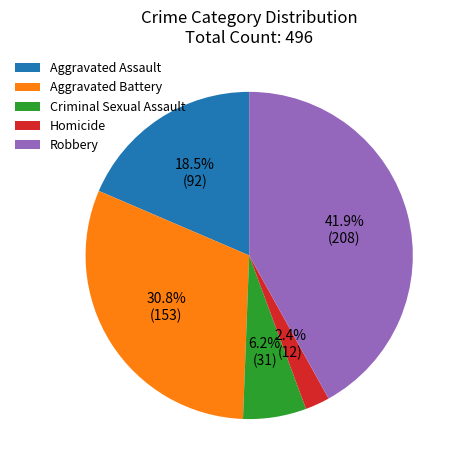

Which category has the biggest portion of the pie?

Robbery